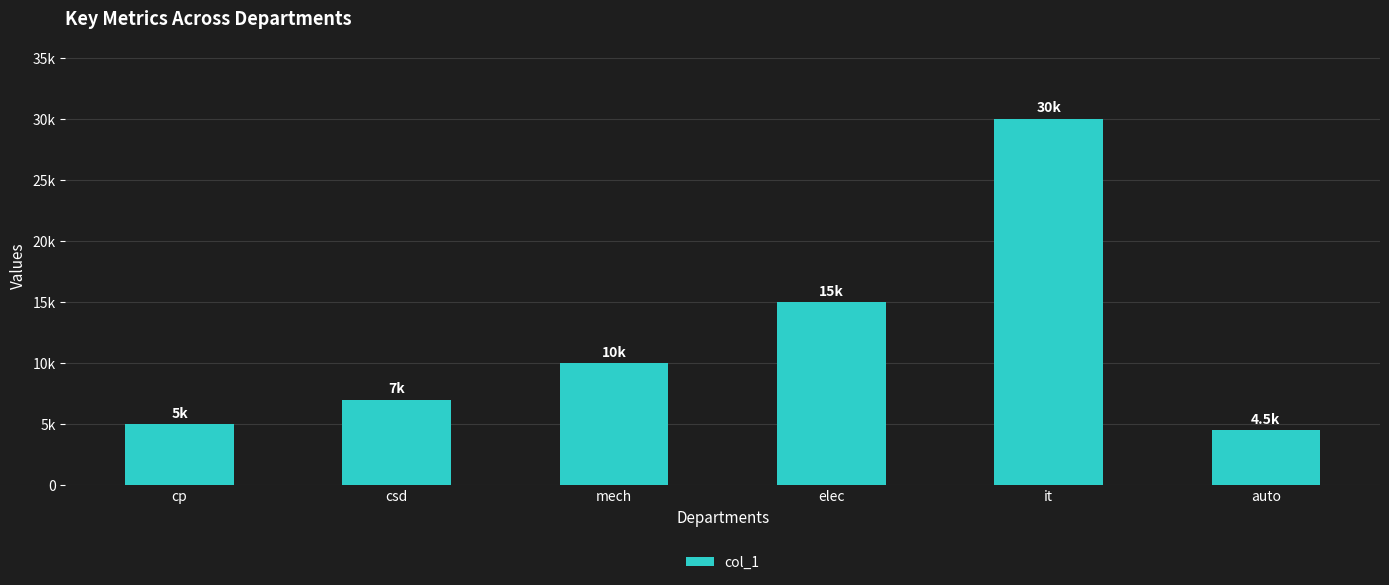

Does the chart contain any negative values?

No